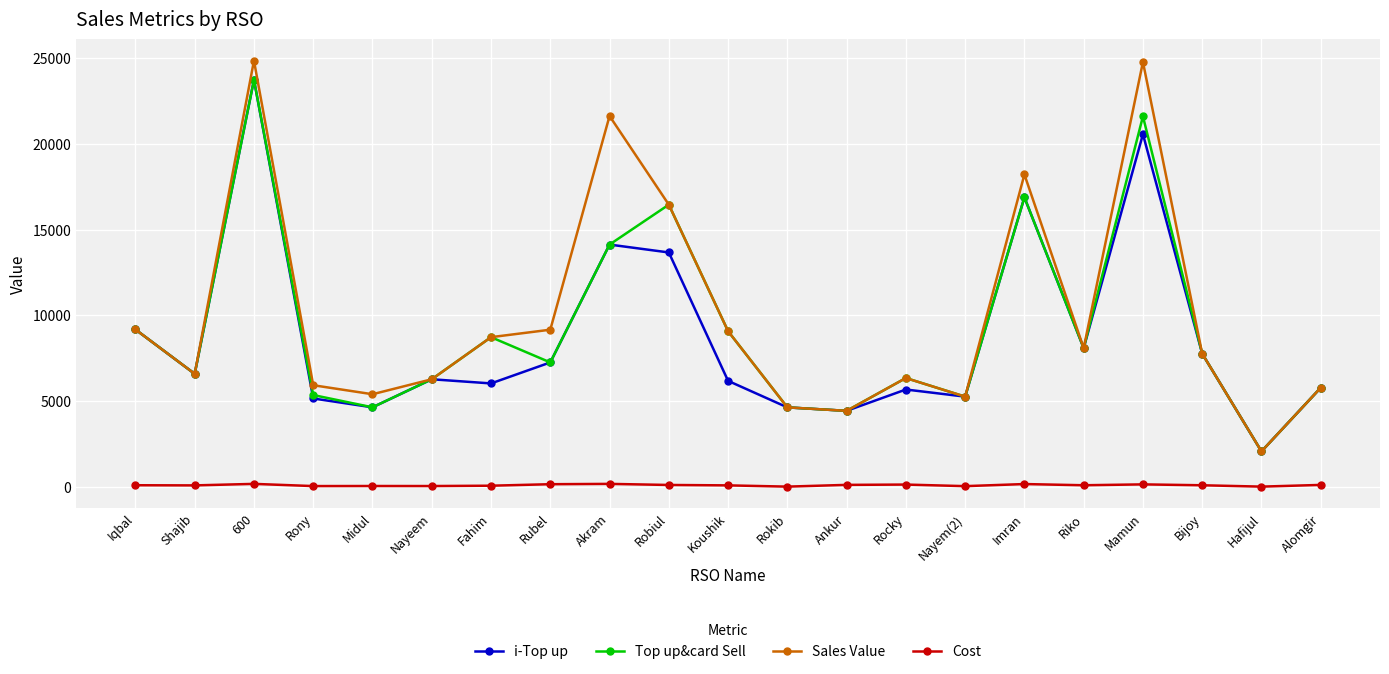

True or false: i-Top up has a value of 5669 at Rocky.

True